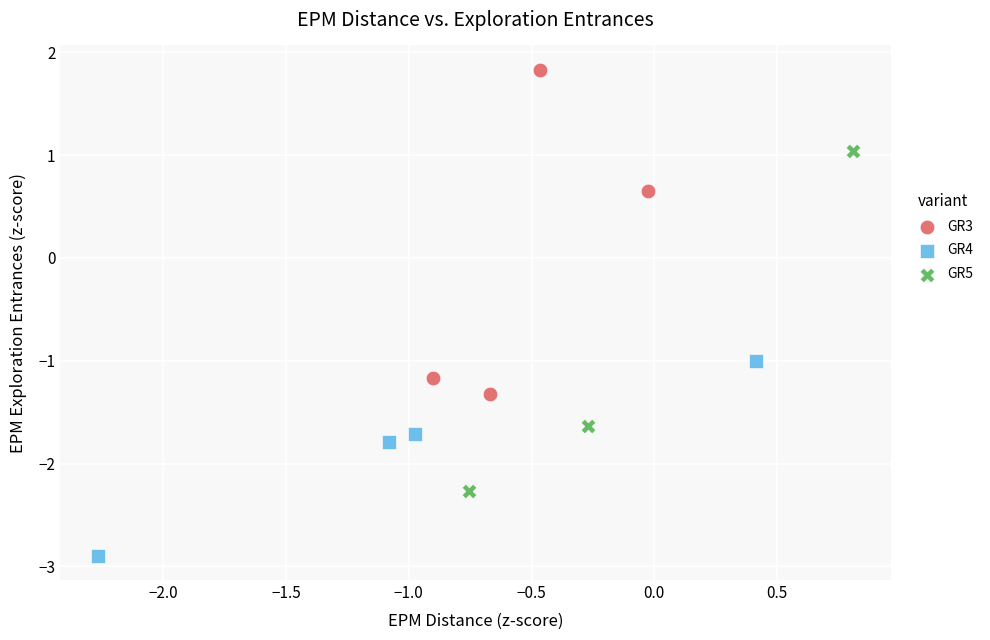

Which series reaches the maximum Y coordinate?

GR3